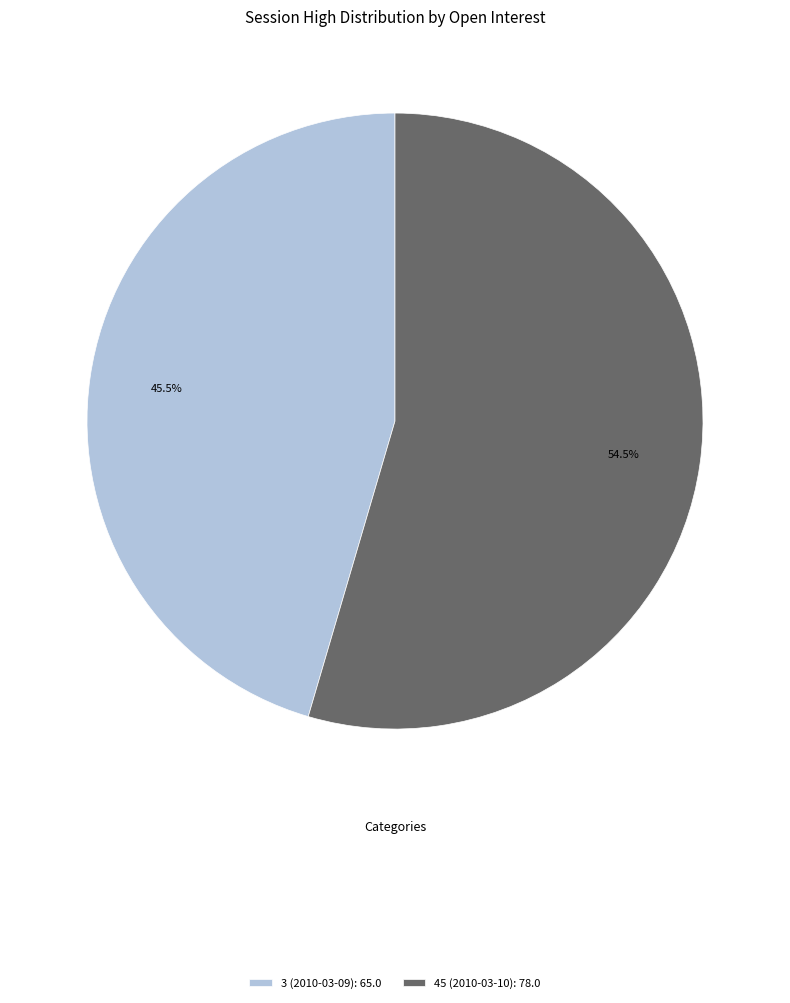

To the nearest percent, what is the difference between the largest and smallest slice percentages?

9%